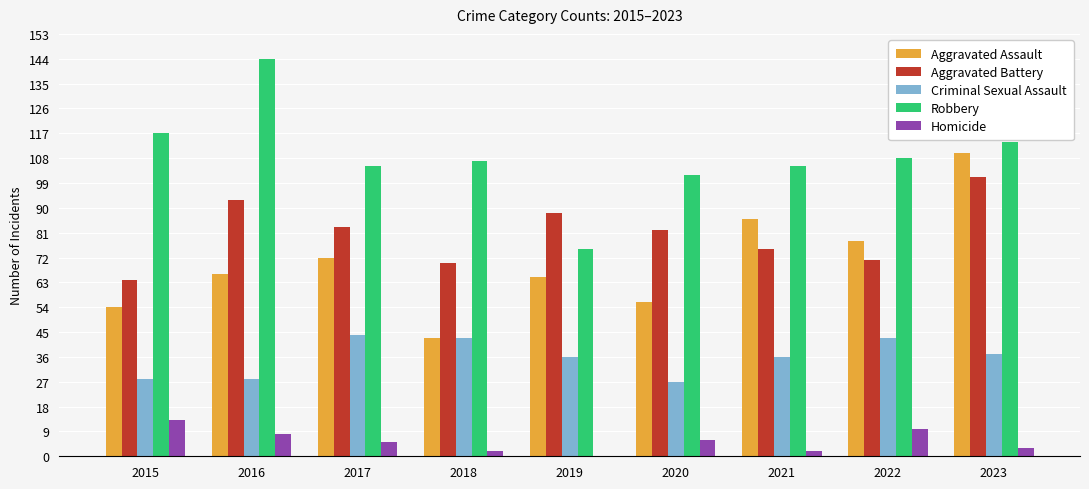

At which label is Aggravated Assault closest to 76?

2022